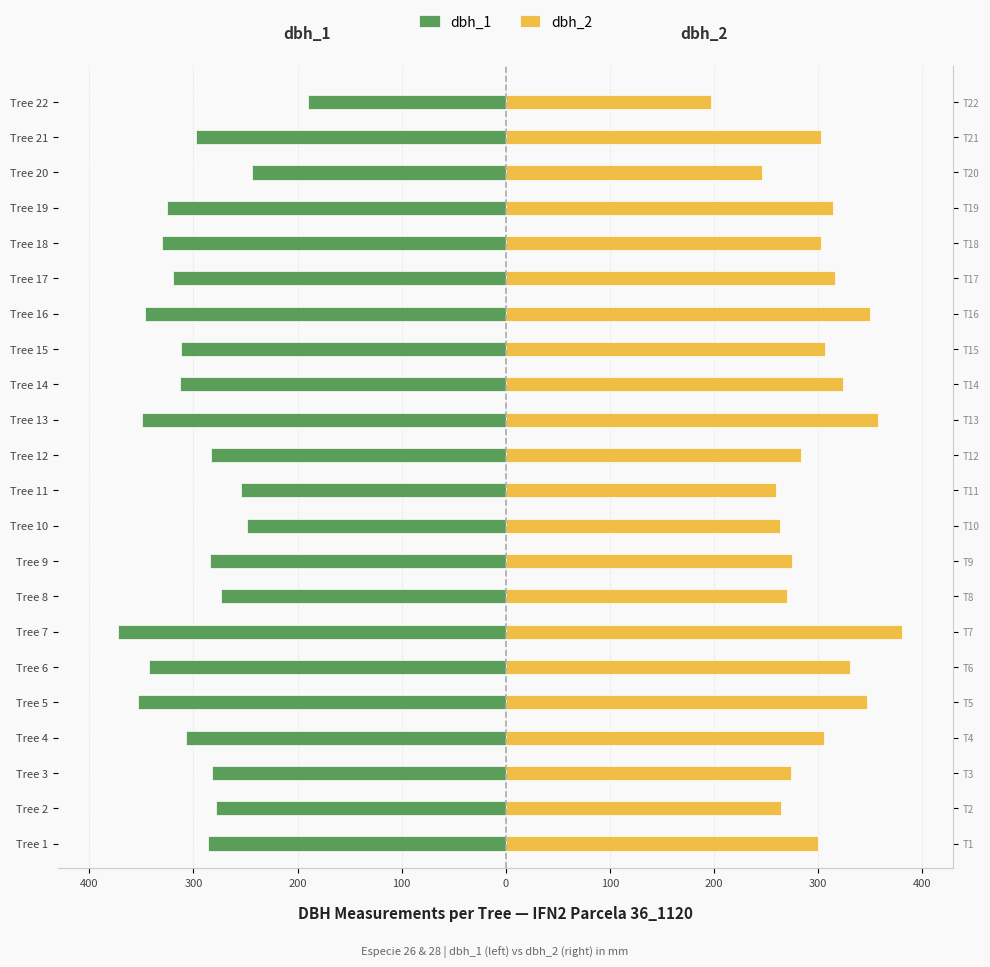

How many data points in dbh_1 are less than -298?

11